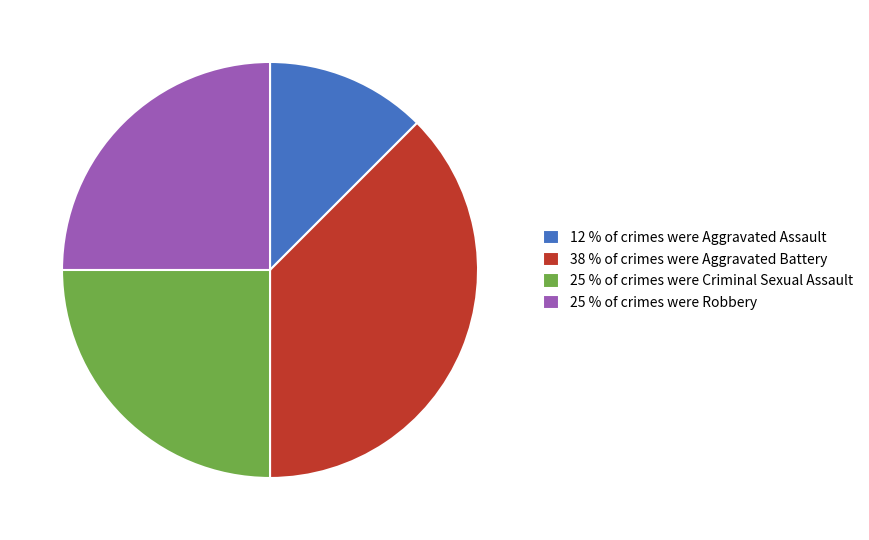

Count the number of slices in the pie.

4